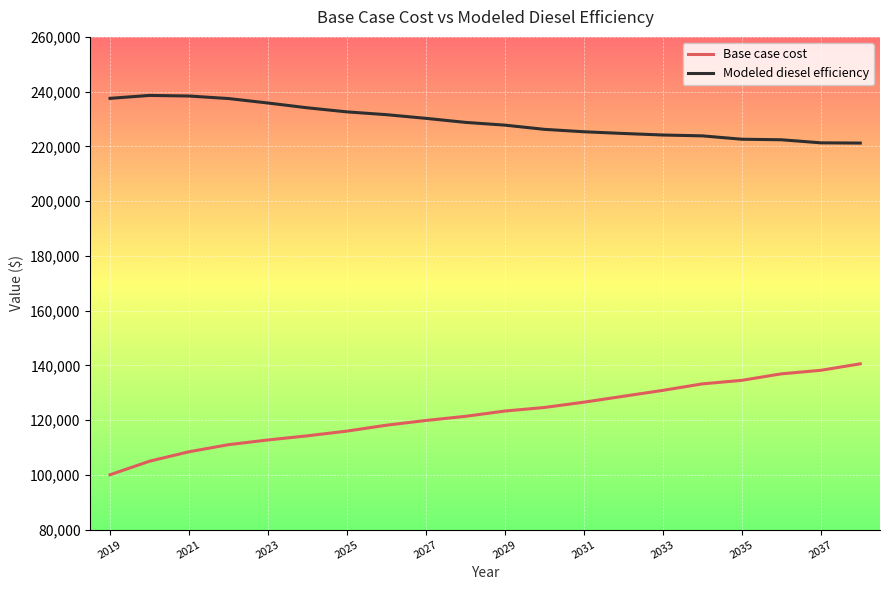

What is the maximum value for Modeled diesel efficiency?

238619.8